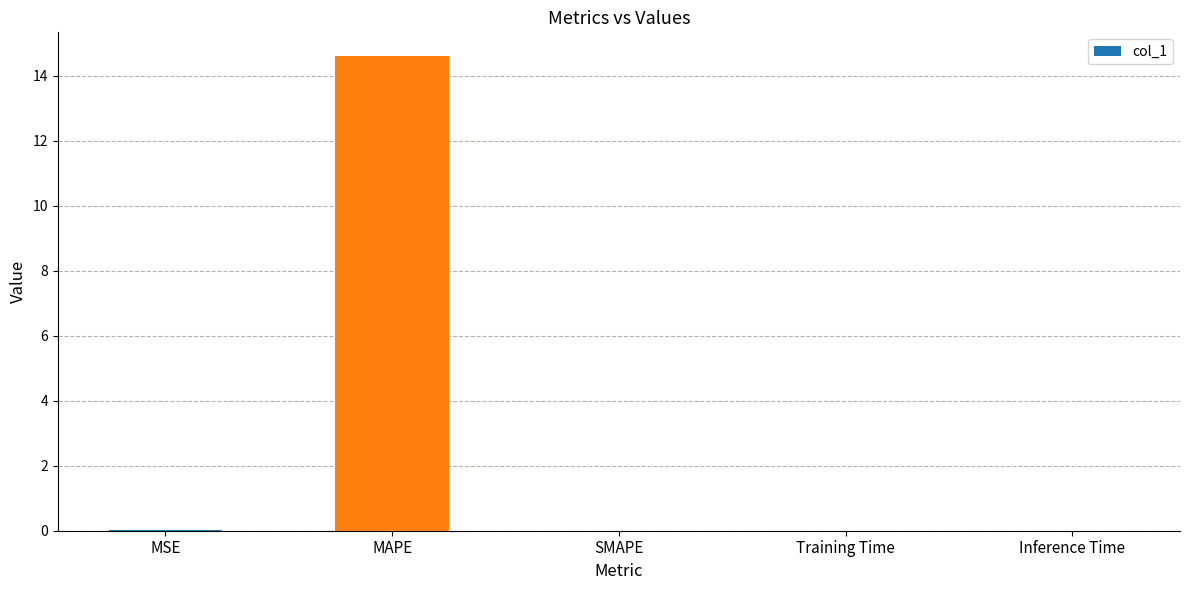

Count the number of data series in this chart.

1